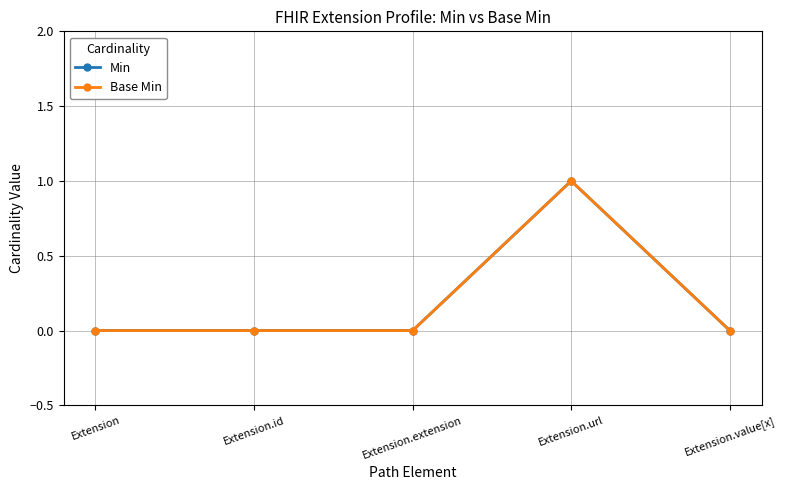

Is this an area chart (filled region under the line)?

No